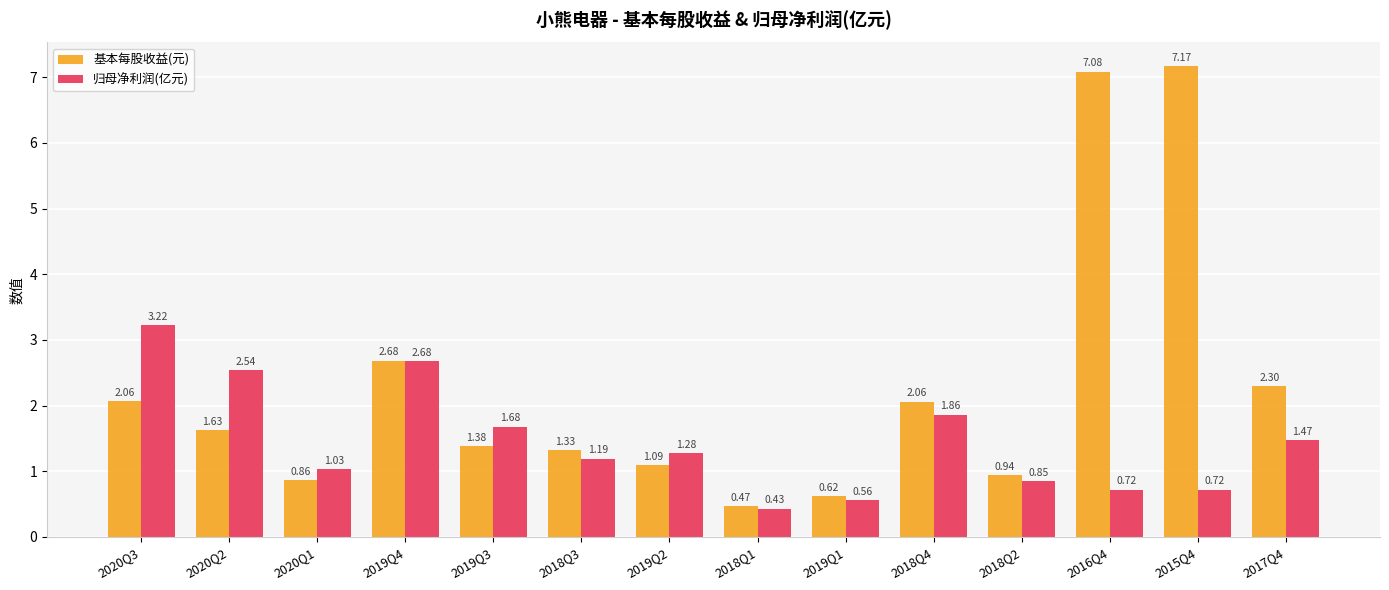

At how many categories does at least one series exceed 1?

11